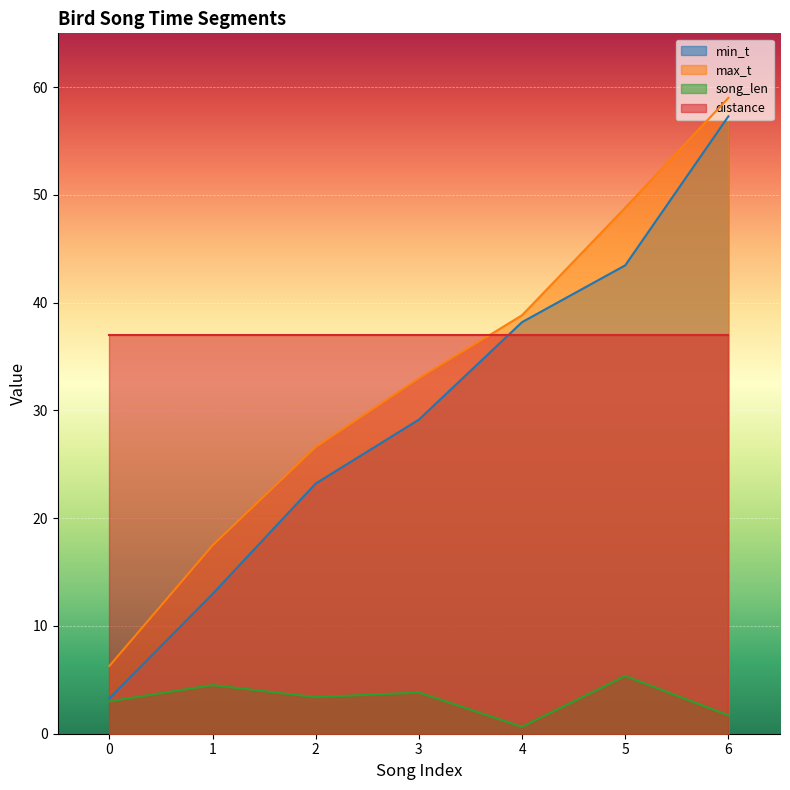

Where is max_t nearest to the value 32?

3